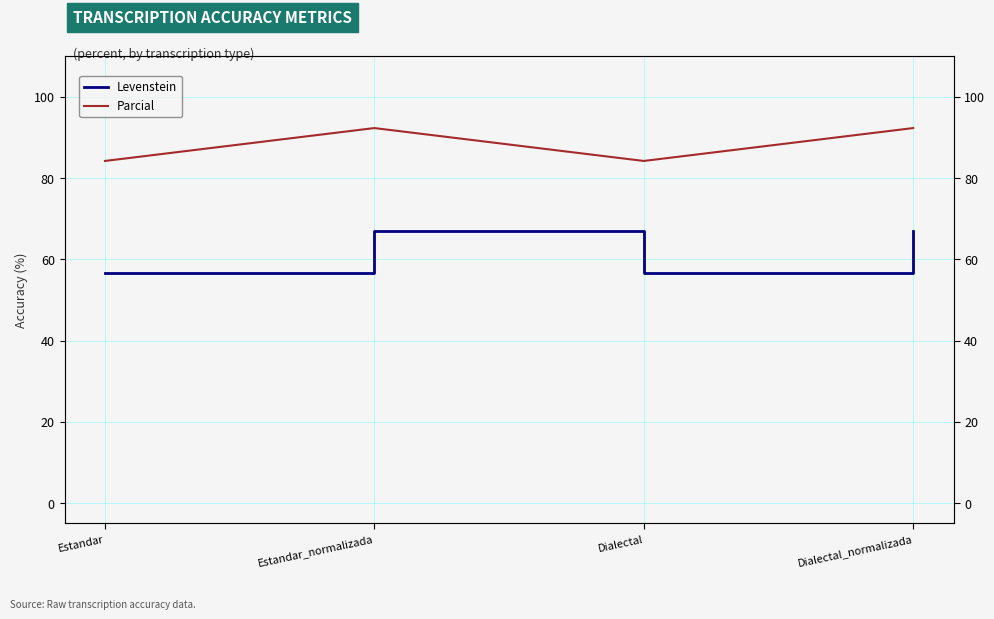

Rank the categories by Parcial value from highest to lowest.

Estandar_normalizada, Dialectal_normalizada, Estandar, Dialectal